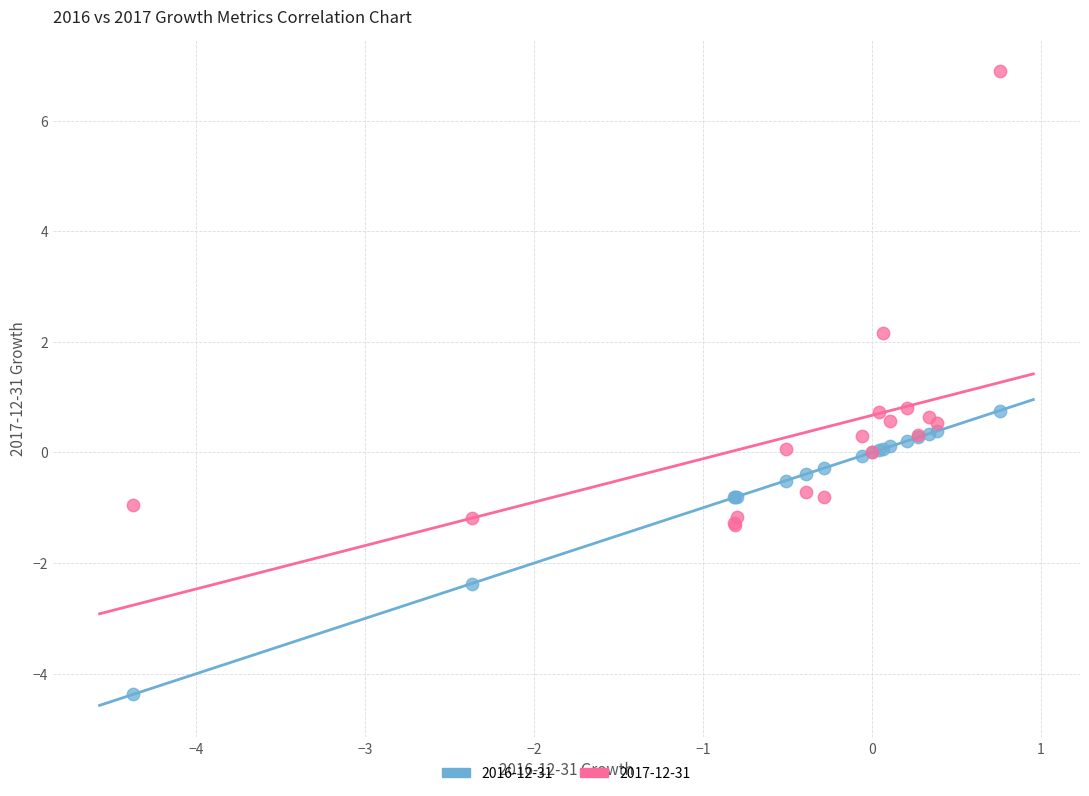

Which series reaches the maximum Y coordinate?

2017-12-31